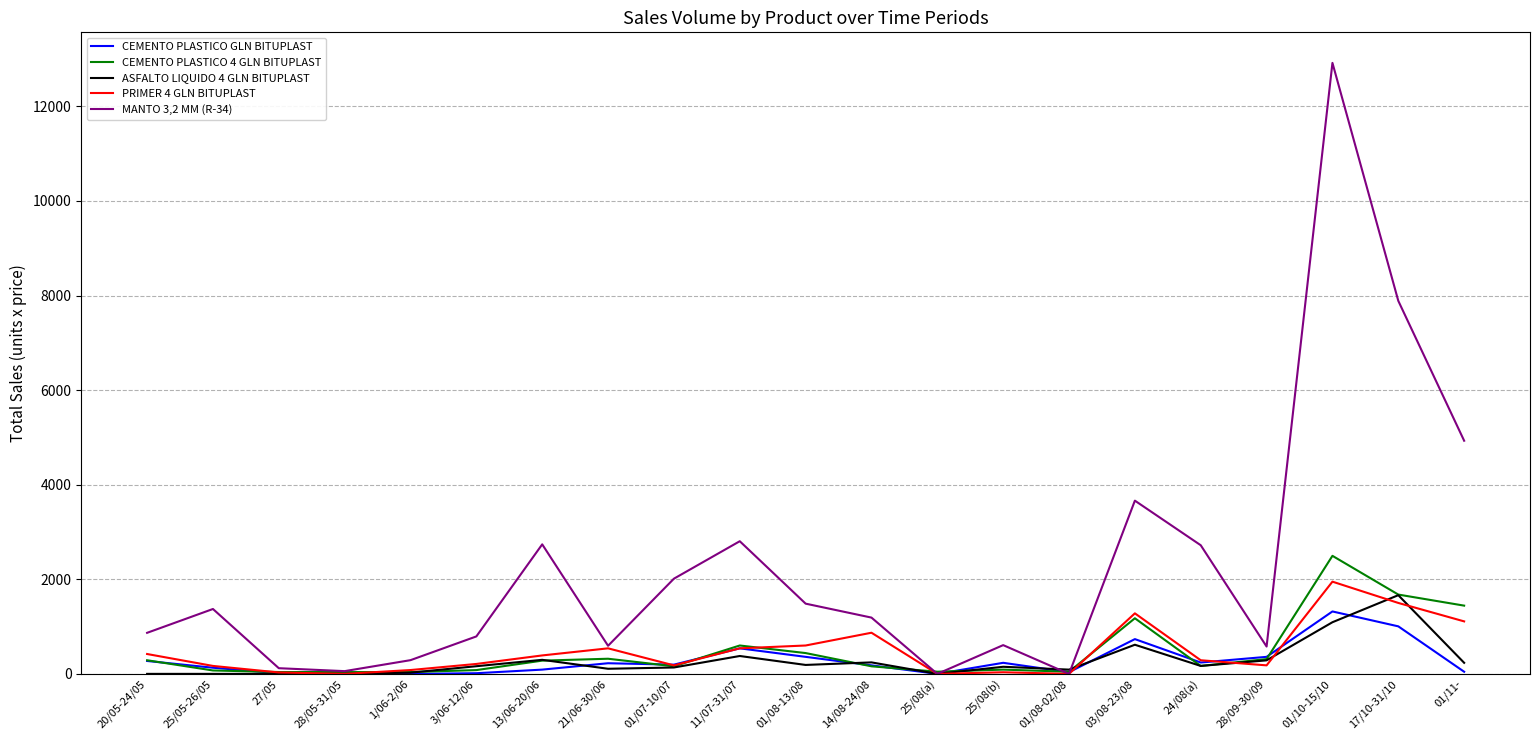

What is the approximate value of MANTO 3,2 MM (R-34) at 1/06-2/06, to the nearest 10?

290